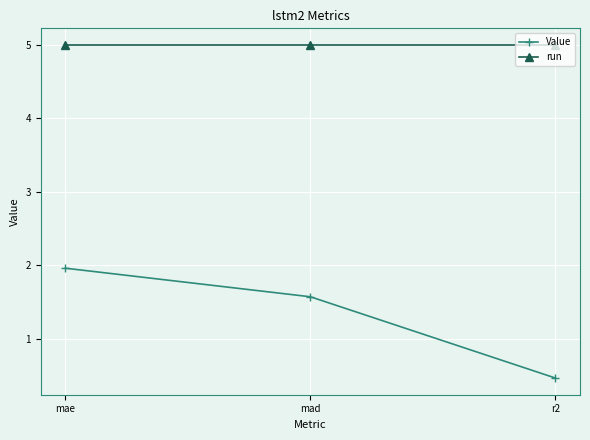

Reading right to left, extract all data points from this chart.

Value: r2=0.5	mad=1.6	mae=2.0
run: r2=5.0	mad=5.0	mae=5.0